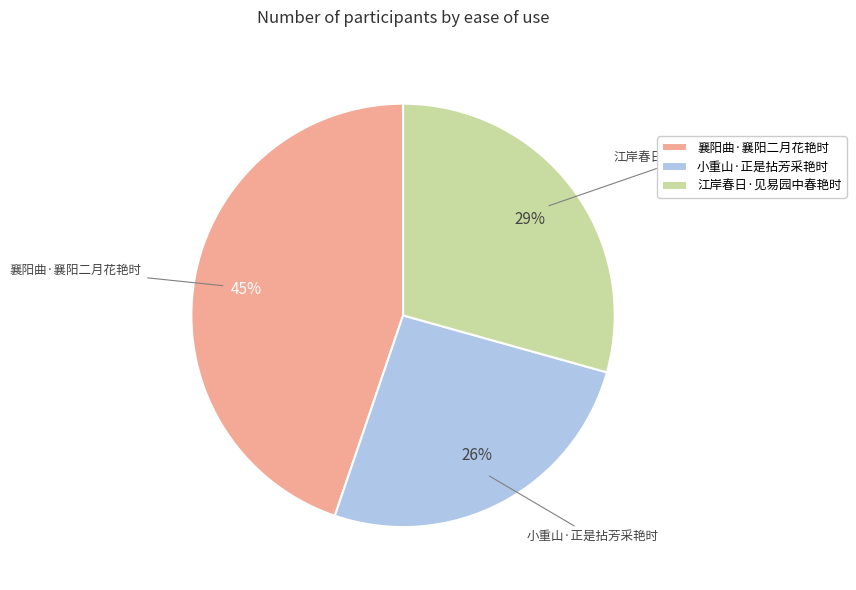

Combined, do 江岸春日·见易园中春艳时 and 襄阳曲·襄阳二月花艳时 account for over 50%?

Yes